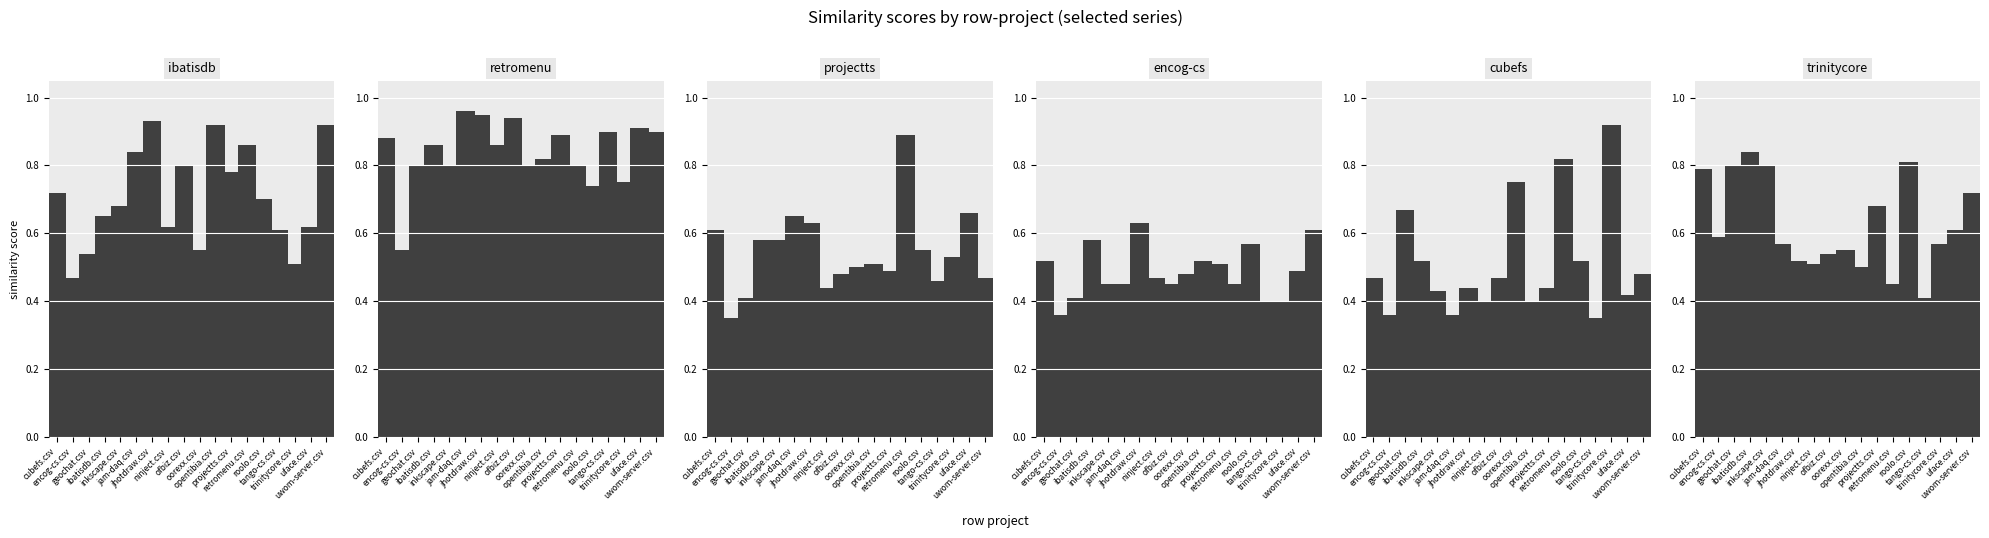

Which series changed the most between encog-cs.csv and jam-daq.csv?

retromenu.csv